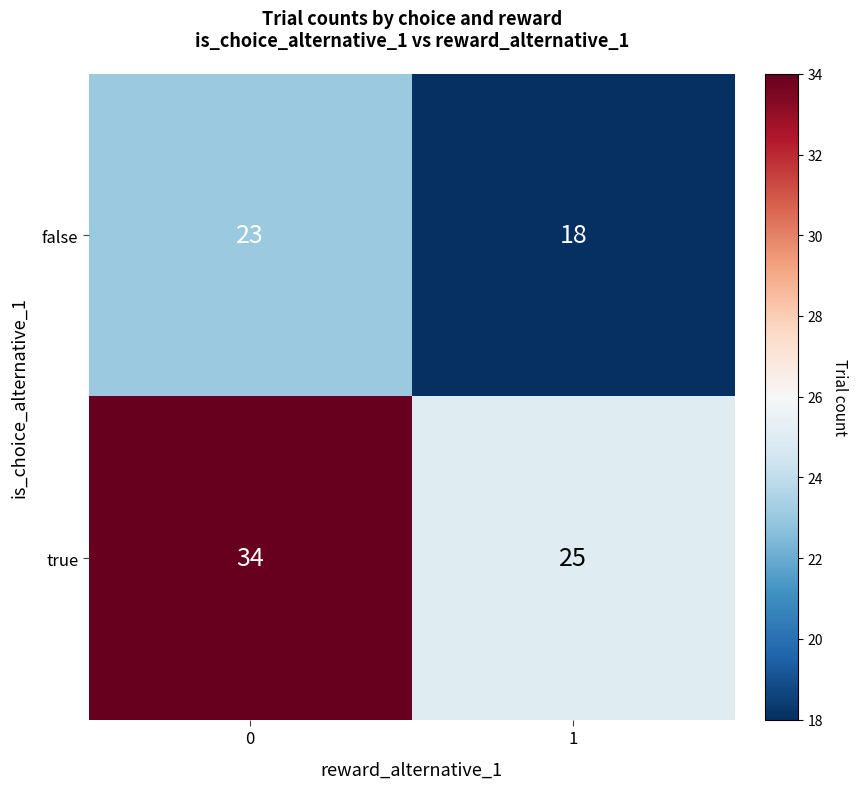

How many distinct data groups are displayed?

2